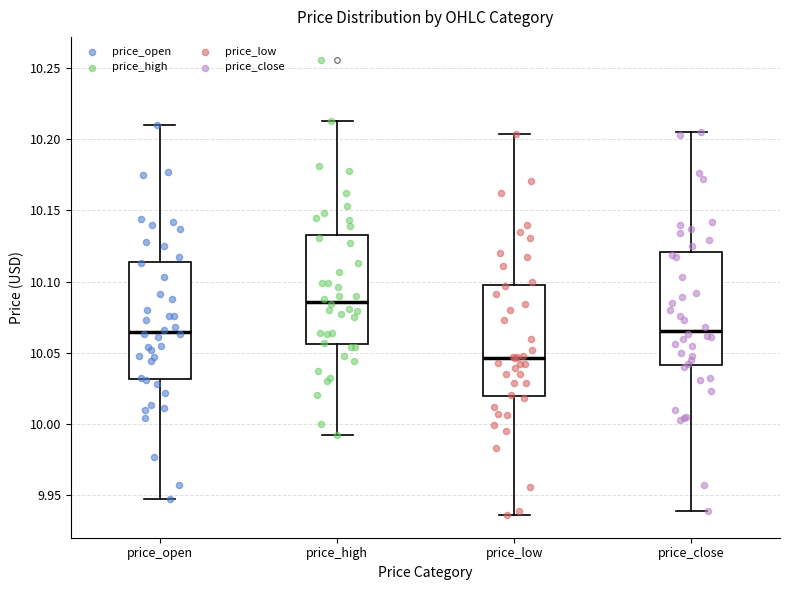

Reading left to right, read every box against the y-axis: the position of its median line, the range the box covers, and the ends of its whiskers. The values are not printed on the chart, so give them approximately, as read against the axis.

price_open: median 10.065, box 10.030 to 10.115, whiskers 9.945 to 10.210
price_high: median 10.085, box 10.055 to 10.135, whiskers 9.990 to 10.215
price_low: median 10.045, box 10.020 to 10.100, whiskers 9.935 to 10.205
price_close: median 10.065, box 10.040 to 10.120, whiskers 9.940 to 10.205